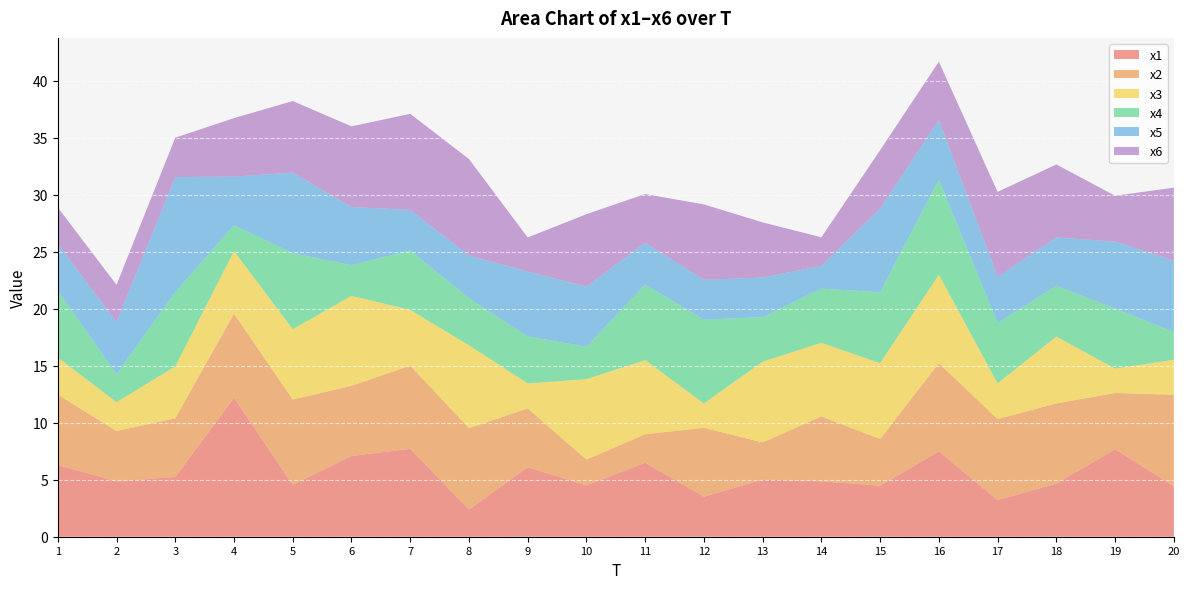

Reading left to right, transcribe all the data shown in this chart.

x1: 1=6.3	2=4.9	3=5.2	4=12.2	5=4.6	6=7.1	7=7.7	8=2.4	9=6.1	10=4.5	11=6.5	12=3.5	13=5.0	14=4.9	15=4.5	16=7.5	17=3.2	18=4.7	19=7.7	20=4.4
x2: 1=6.2	2=4.4	3=5.1	4=7.4	5=7.5	6=6.2	7=7.3	8=7.2	9=5.2	10=2.3	11=2.5	12=6.0	13=3.3	14=5.7	15=4.1	16=7.7	17=7.1	18=7.0	19=4.9	20=8.0
x3: 1=3.3	2=2.5	3=4.5	4=5.5	5=6.2	6=7.9	7=4.9	8=7.3	9=2.2	10=7.0	11=6.5	12=2.1	13=7.1	14=6.5	15=6.6	16=7.8	17=3.1	18=5.9	19=2.1	20=3.1
x4: 1=5.8	2=2.5	3=6.5	4=2.3	5=6.7	6=2.7	7=5.2	8=4.1	9=4.1	10=2.8	11=6.6	12=7.4	13=3.9	14=4.8	15=6.2	16=8.4	17=5.3	18=4.5	19=5.3	20=2.4
x5: 1=4.1	2=4.6	3=10.1	4=4.3	5=7.1	6=5.1	7=3.6	8=3.7	9=5.7	10=5.3	11=3.7	12=3.5	13=3.5	14=2.0	15=7.3	16=5.2	17=4.1	18=4.2	19=5.9	20=6.3
x6: 1=3.2	2=3.3	3=3.5	4=5.1	5=6.3	6=7.1	7=8.4	8=8.5	9=3.0	10=6.4	11=4.3	12=6.6	13=4.8	14=2.5	15=5.1	16=5.1	17=7.4	18=6.4	19=4.0	20=6.4